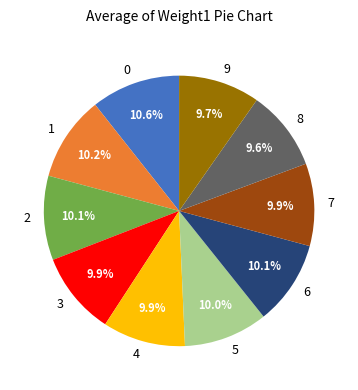

To the nearest percent, what portion does 5 represent?

10%